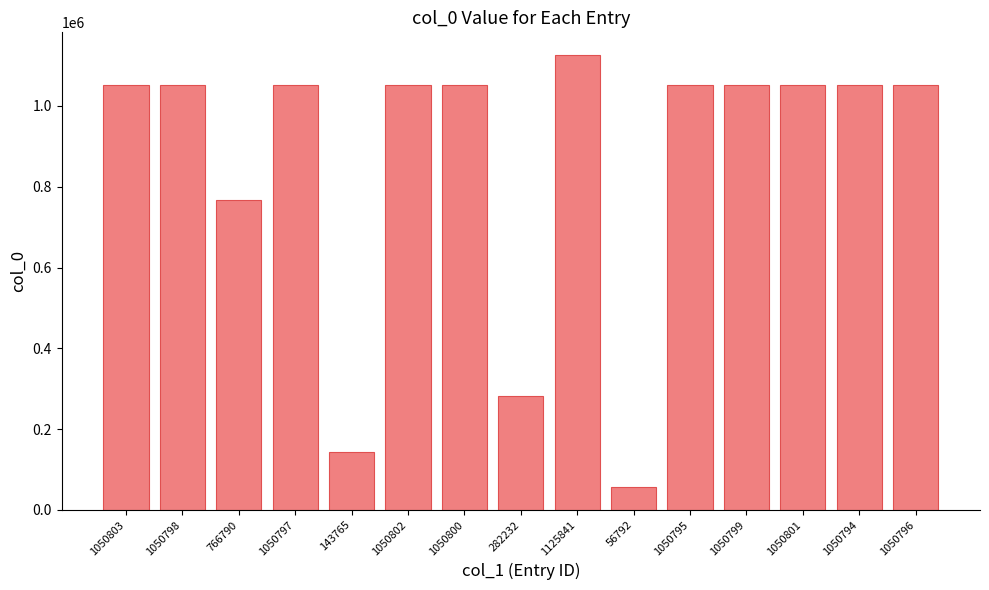

Which category has the lowest value across all series?

56792